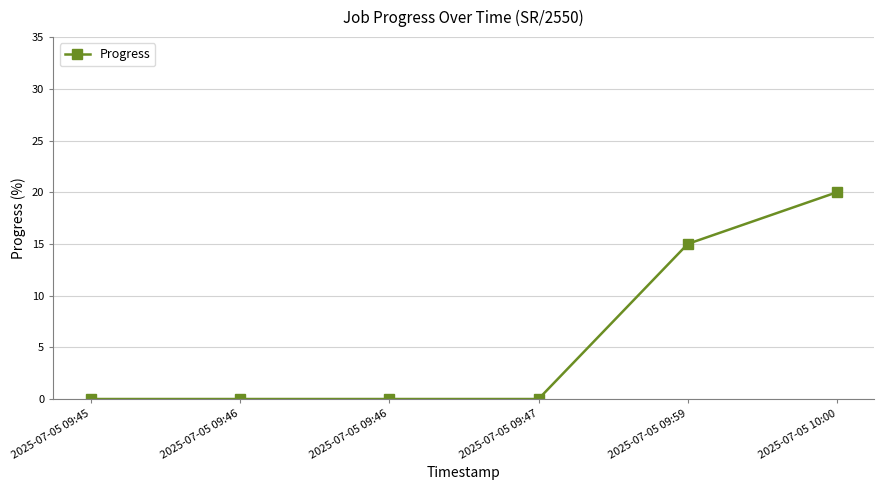

How many series are shown in this chart?

1